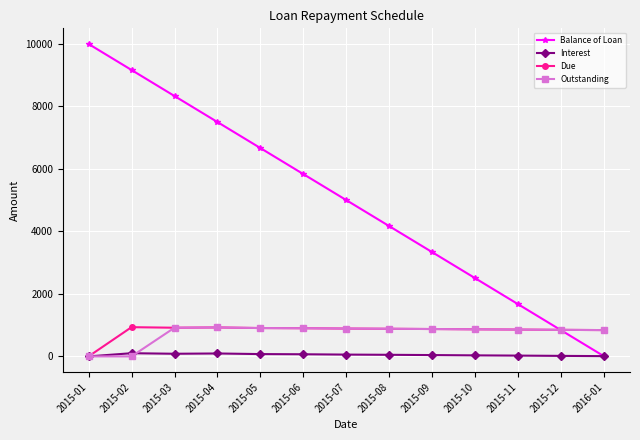

Which series has the largest total across all categories?

Balance of Loan